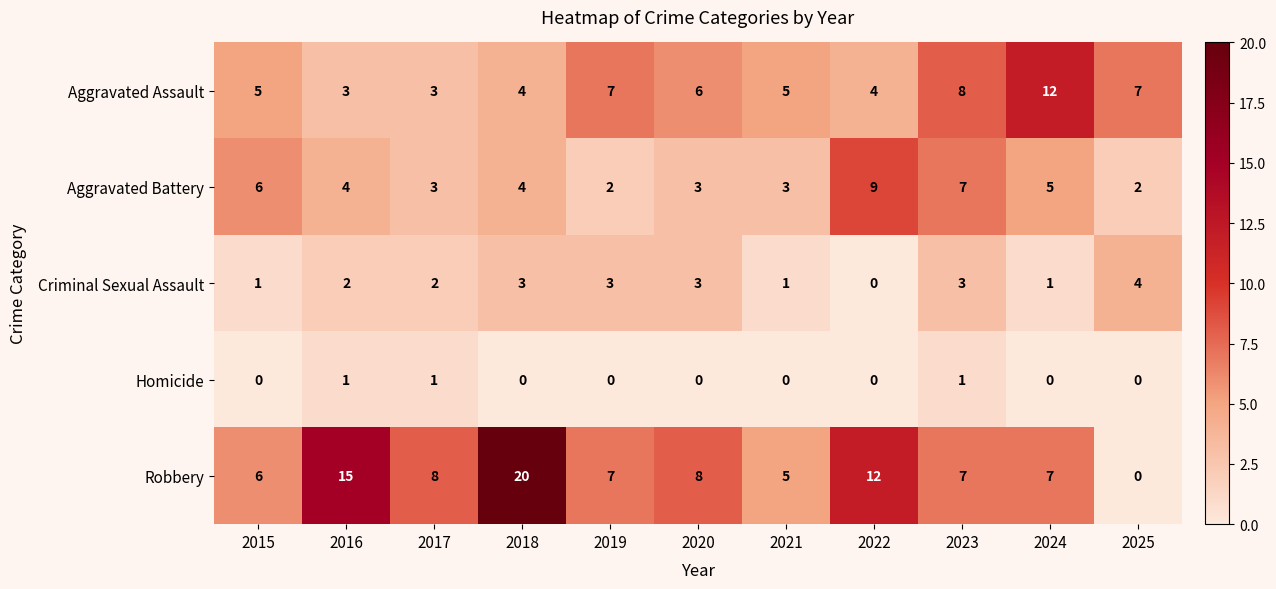

List the series in order of their peak value, highest first.

Robbery, Aggravated Assault, Aggravated Battery, Criminal Sexual Assault, Homicide